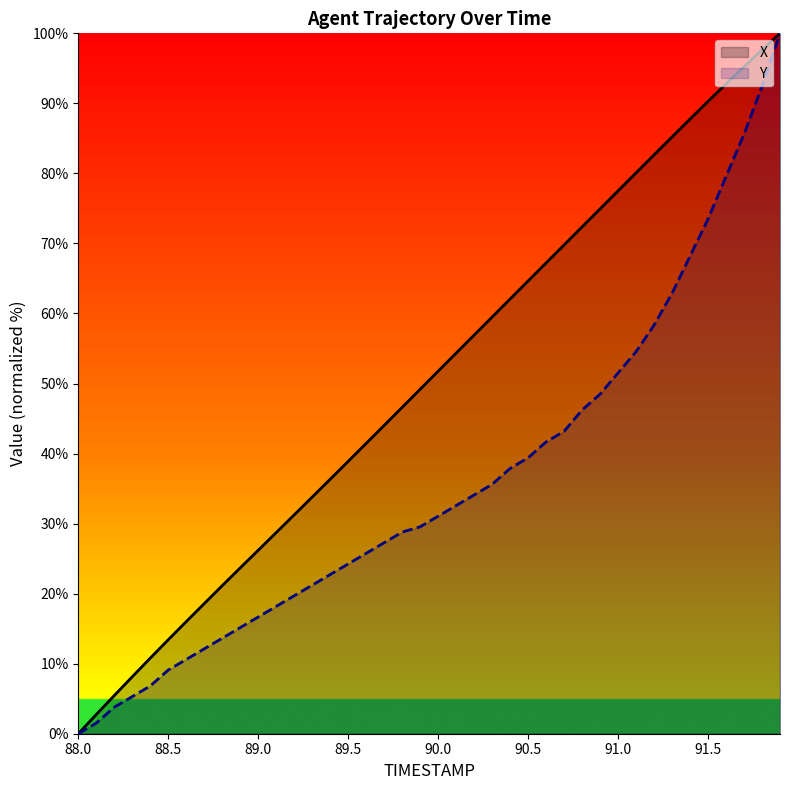

Reading left to right, what are all the values shown in this chart?

TIMESTAMP: 0.0	2.7	5.5	8.1	10.8	13.4	16.0	18.6	21.1	23.7	26.2	28.7	31.3	33.8	36.3	38.9	41.5	44.0	46.6	49.2	51.8	54.3	56.9	59.5	62.1	64.6	67.2	69.8	72.4	74.9	77.5	80.1	82.6	85.2	87.8	90.3	92.8	95.2	97.6	100.0
Y: 0.0	1.5	3.8	5.3	6.8	9.1	10.6	12.1	13.6	15.2	16.7	18.2	19.7	21.2	22.7	24.2	25.8	27.3	28.8	29.5	31.1	32.6	34.1	35.6	37.9	39.4	41.7	43.2	46.2	48.5	51.5	54.5	58.3	62.9	68.2	73.5	79.5	85.6	92.4	100.0